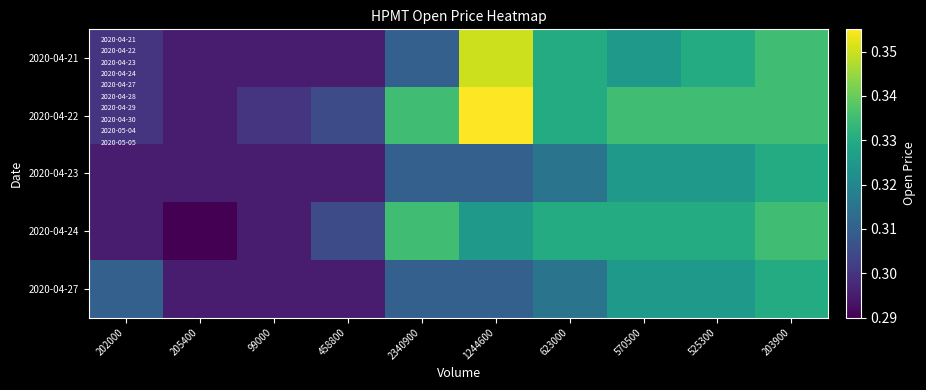

What is the maximum value shown in the chart?

0.4